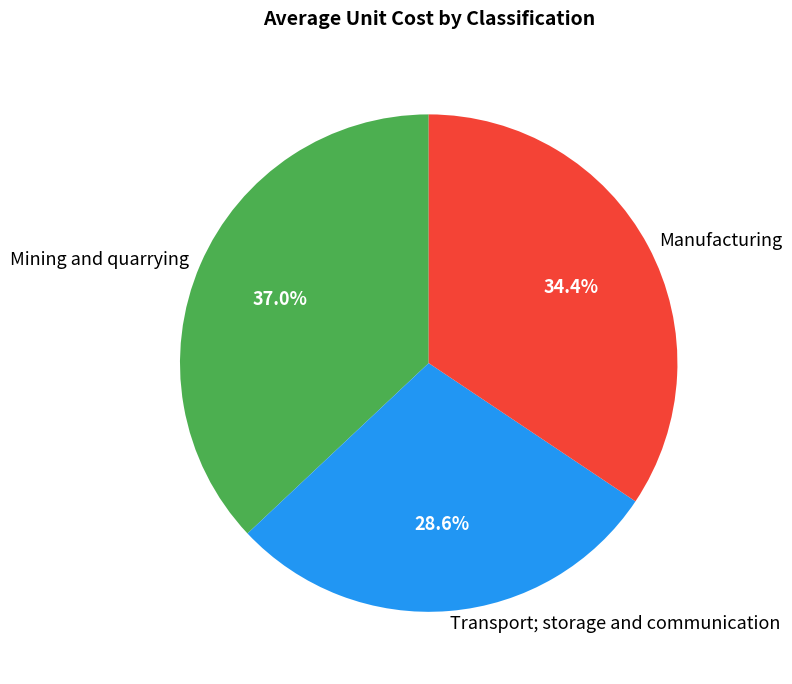

Which has a higher value, Mining and quarrying or Manufacturing?

Mining and quarrying